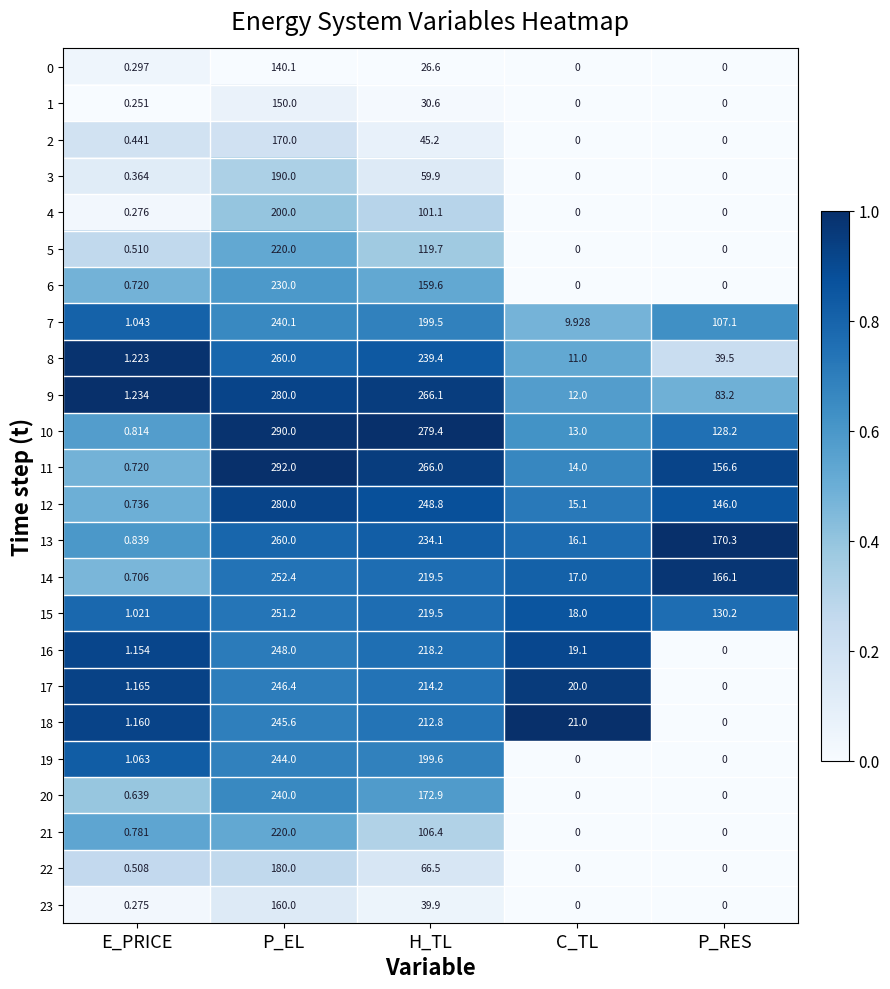

At which label does 15 reach its peak?

P_EL